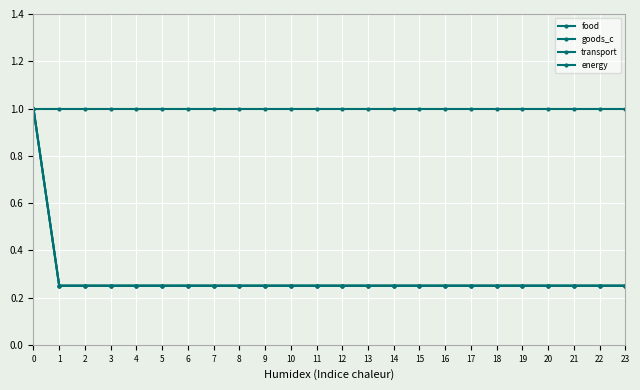

How many lines are shown in the chart?

4